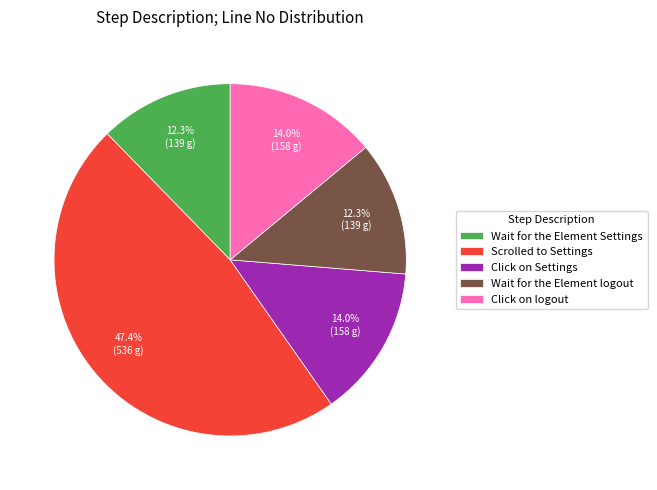

Which category has the biggest portion of the pie?

Scrolled to Settings